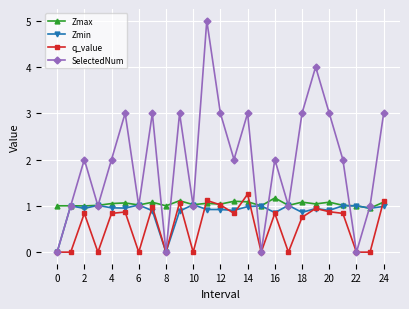

In SelectedNum, how many points are lower than both neighbors (excluding endpoints)?

8